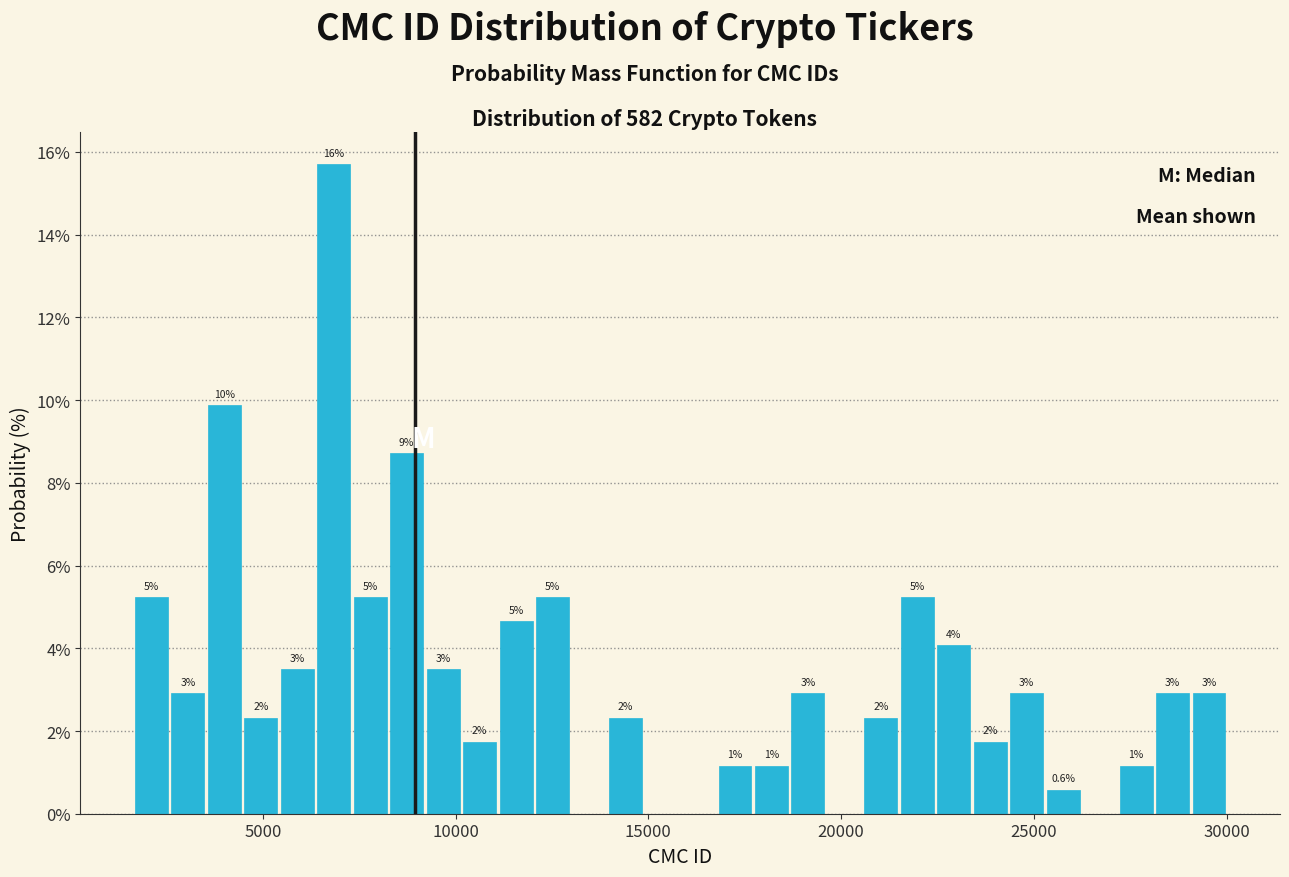

Around what value on the x-axis is the tallest bar? Give the approximate position of its centre, as read against the axis.

7000